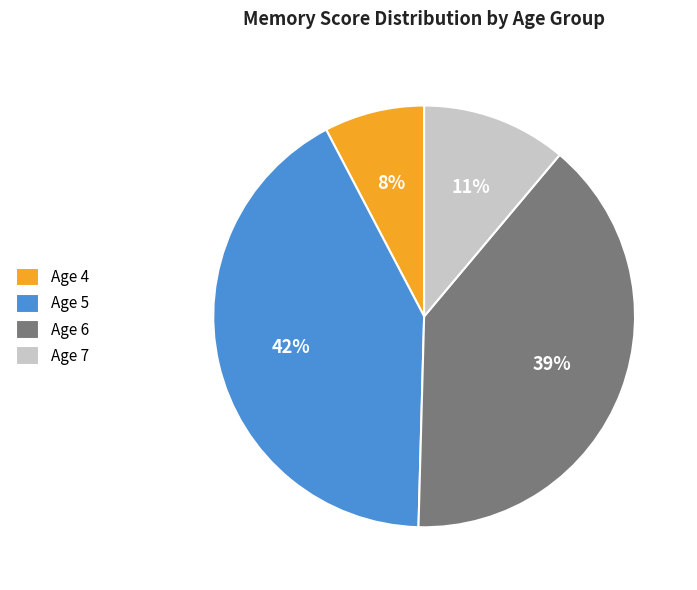

Approximately how many times larger is the value at Age 7 compared to Age 4?

1.4